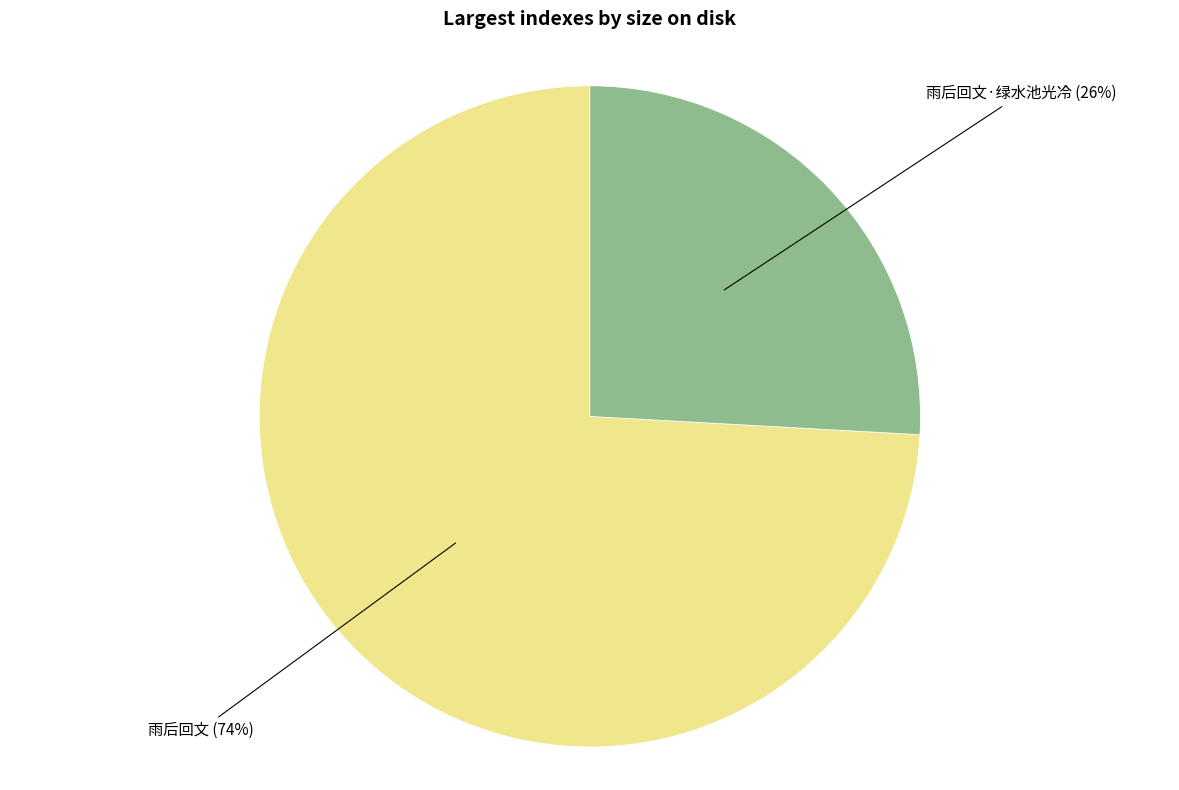

How many slices are in this pie chart?

2